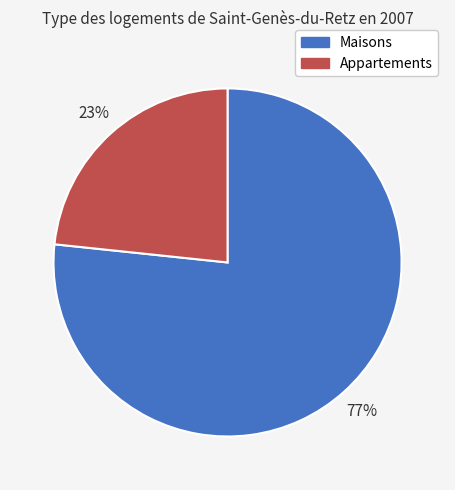

Count the number of slices in the pie.

2